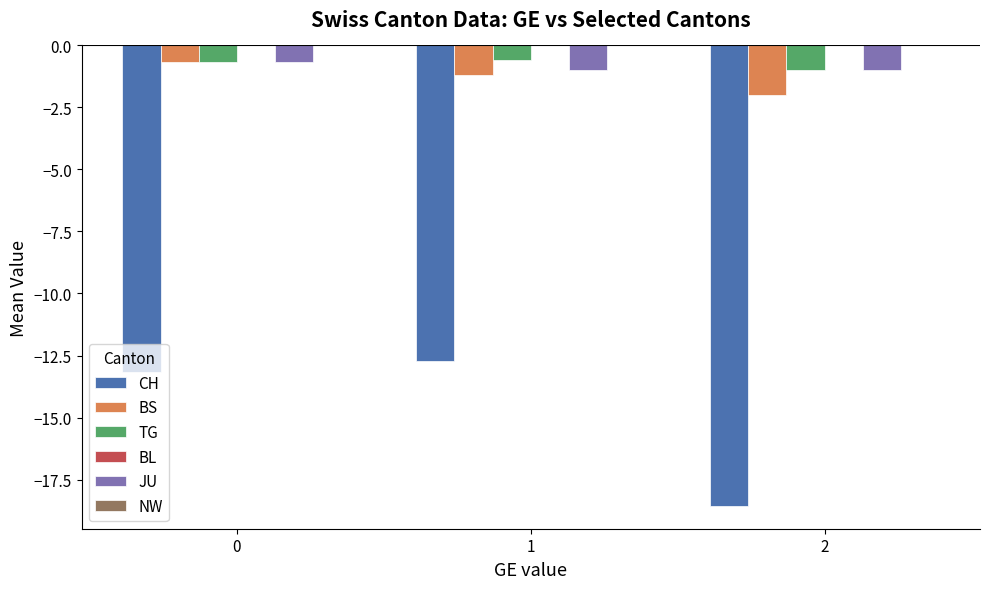

Which series has the widest spread of values?

CH